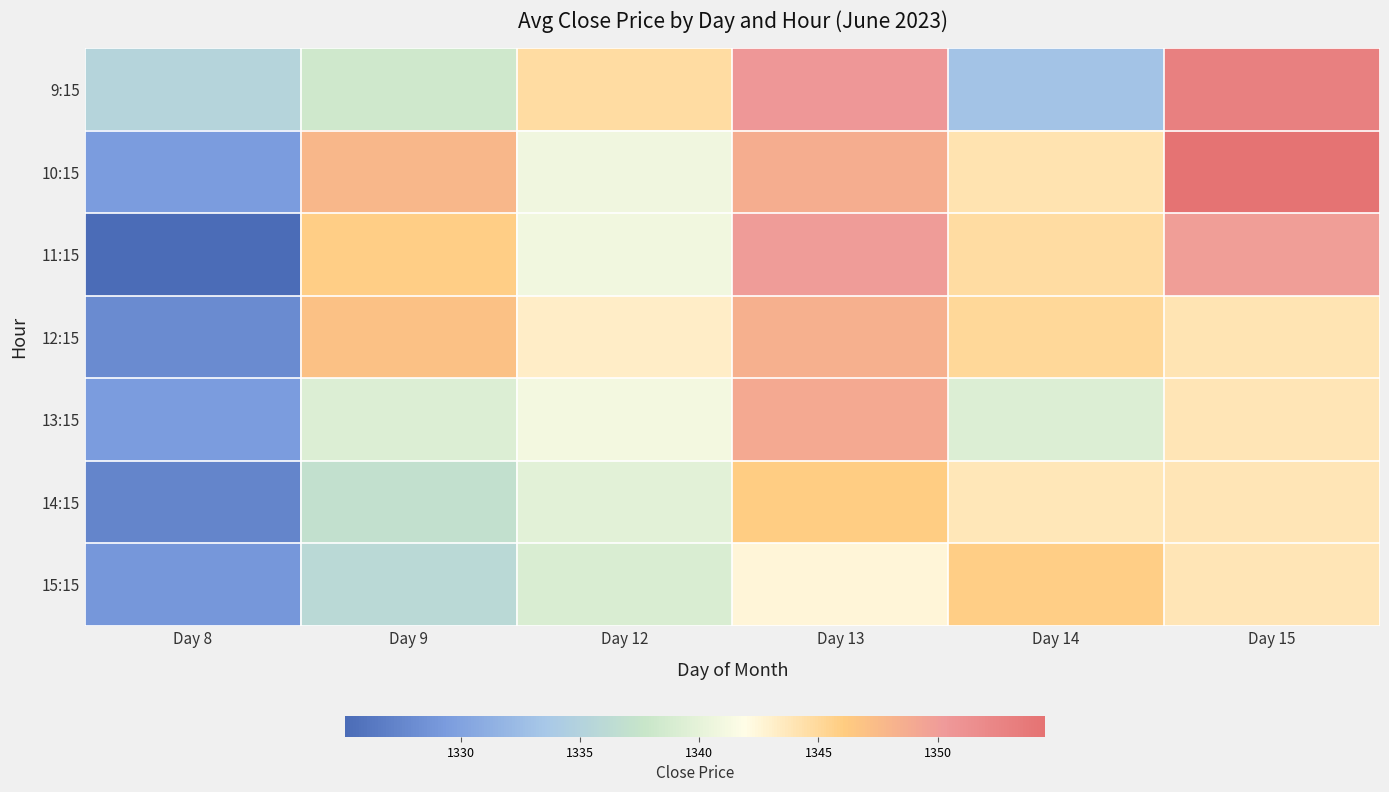

At how many categories does at least one series exceed 1328?

6